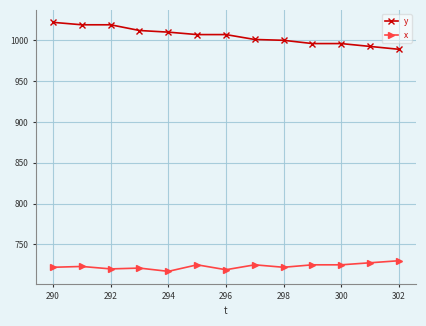

How many series are shown in this chart?

2